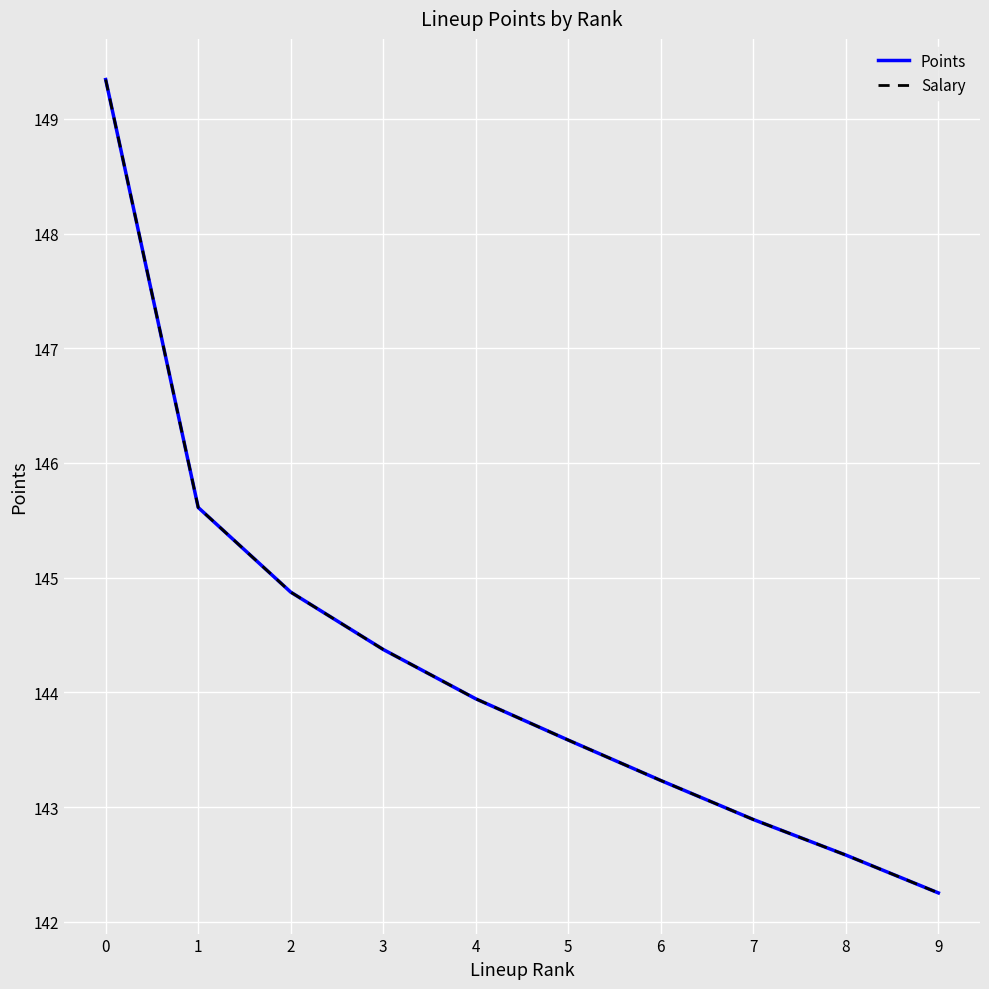

Does the chart have visible grid lines?

Yes